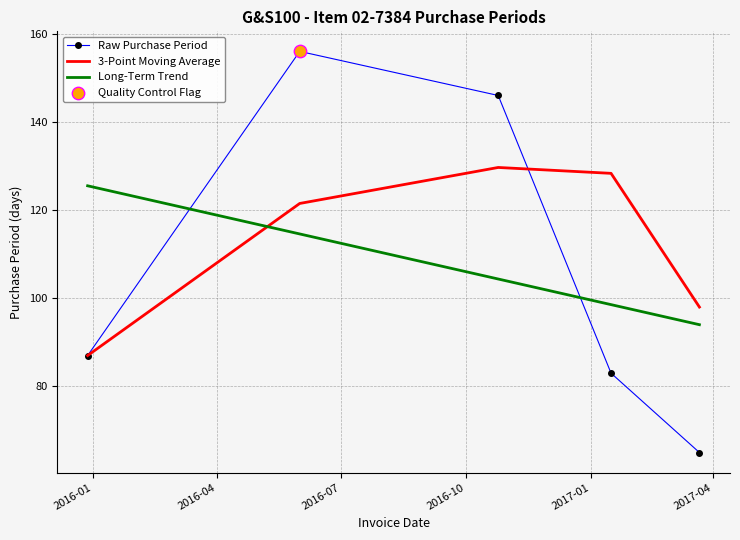

Which series has the largest total across all categories?

3-Point Moving Average